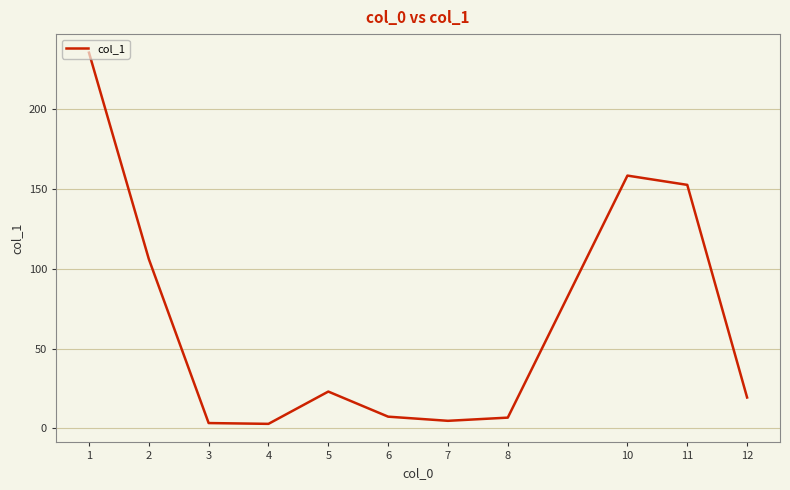

What is the difference between the maximum and minimum values?

232.2